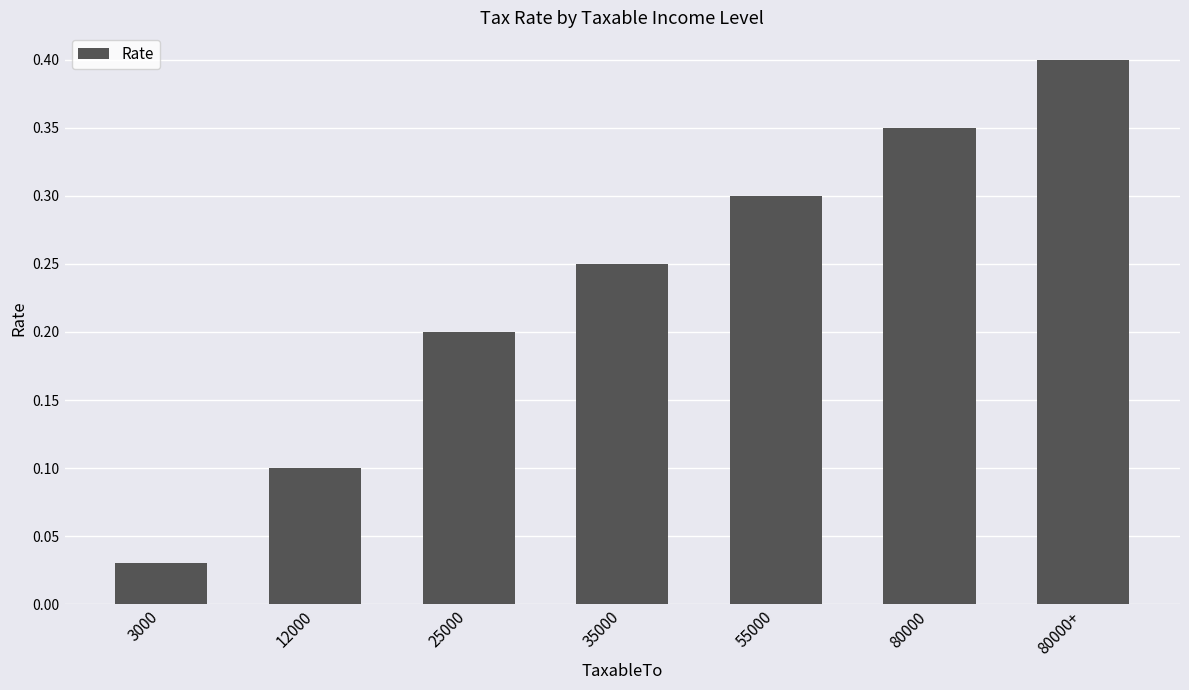

What is the label of the 7th bar from the right?

3000